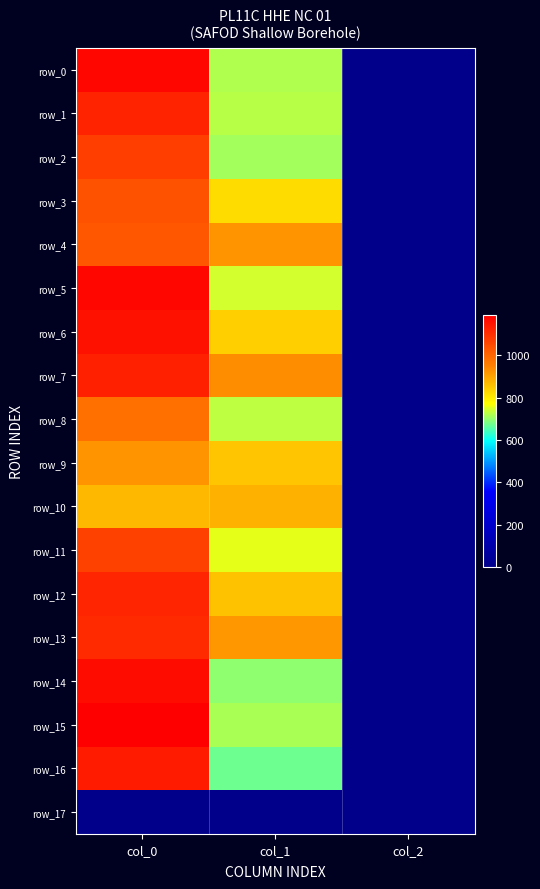

Which has a higher value, col_2 or col_0?

col_0